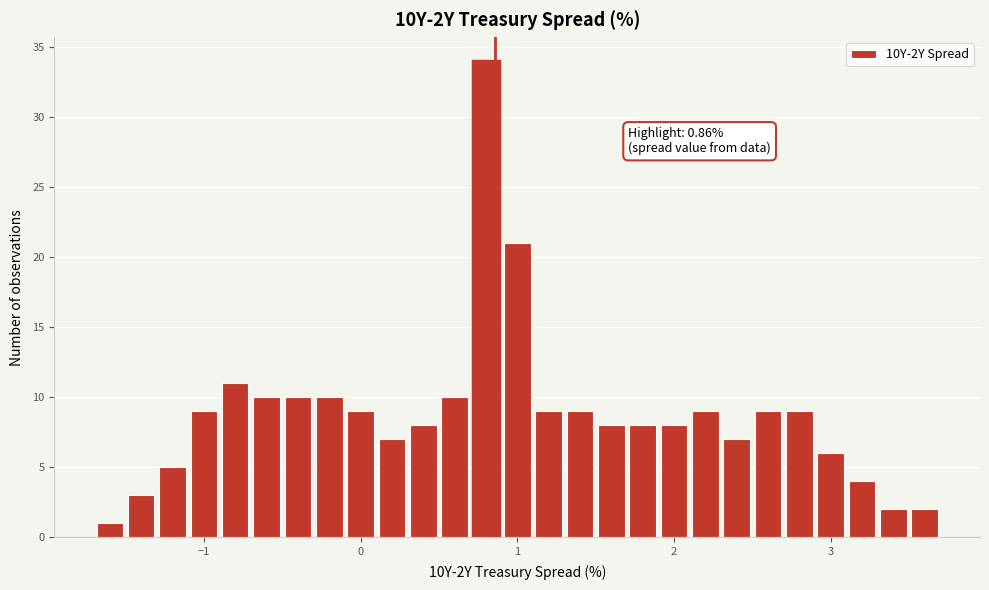

Around what value on the x-axis is the tallest bar? Give the approximate position of its centre, as read against the axis.

0.8